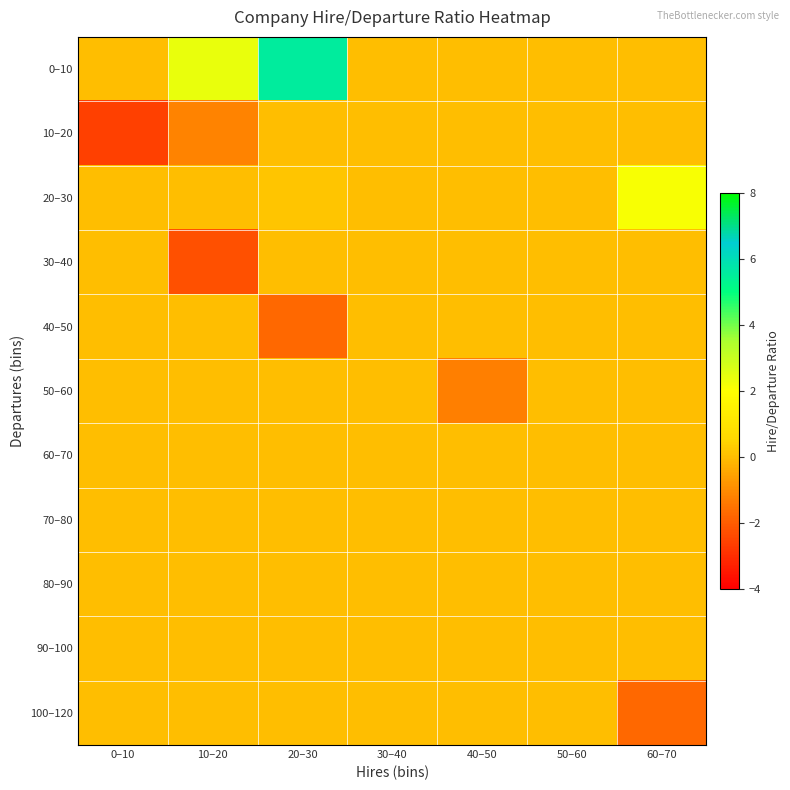

Reading left to right, extract all data points from this chart.

0–10: 0–10=0.0	10–20=2.4	20–30=5.6	30–40=0.0	40–50=0.0	50–60=0.0	60–70=0.0
10–20: 0–10=-2.6	10–20=-1.2	20–30=0.0	30–40=0.0	40–50=0.0	50–60=0.0	60–70=0.0
20–30: 0–10=0.0	10–20=0.0	20–30=0.2	30–40=0.0	40–50=0.0	50–60=0.0	60–70=2.1
30–40: 0–10=0.0	10–20=-2.2	20–30=0.0	30–40=0.0	40–50=0.0	50–60=0.0	60–70=0.0
40–50: 0–10=0.0	10–20=0.0	20–30=-1.7	30–40=0.0	40–50=0.0	50–60=0.0	60–70=0.0
50–60: 0–10=0.0	10–20=0.0	20–30=0.0	30–40=0.0	40–50=-1.3	50–60=0.0	60–70=0.0
60–70: 0–10=0.0	10–20=0.0	20–30=0.0	30–40=0.0	40–50=0.0	50–60=0.0	60–70=0.0
70–80: 0–10=0.0	10–20=0.0	20–30=0.0	30–40=0.0	40–50=0.0	50–60=0.0	60–70=0.0
80–90: 0–10=0.0	10–20=0.0	20–30=0.0	30–40=0.0	40–50=0.0	50–60=0.0	60–70=0.0
90–100: 0–10=0.0	10–20=0.0	20–30=0.0	30–40=0.0	40–50=0.0	50–60=0.0	60–70=0.0
100–120: 0–10=0.0	10–20=0.0	20–30=0.0	30–40=0.0	40–50=0.0	50–60=0.0	60–70=-1.7